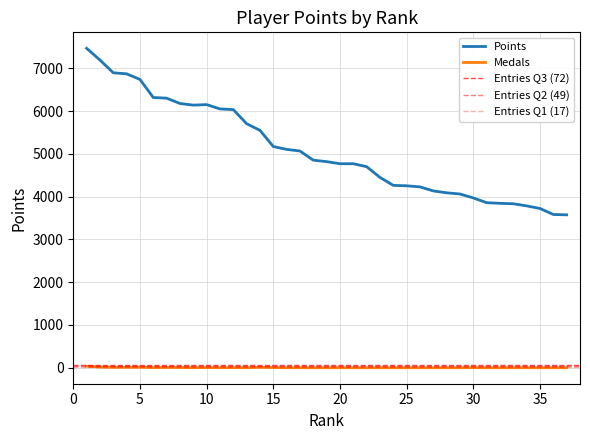

True or false: Points has more than 1 points higher than both neighbors.

False